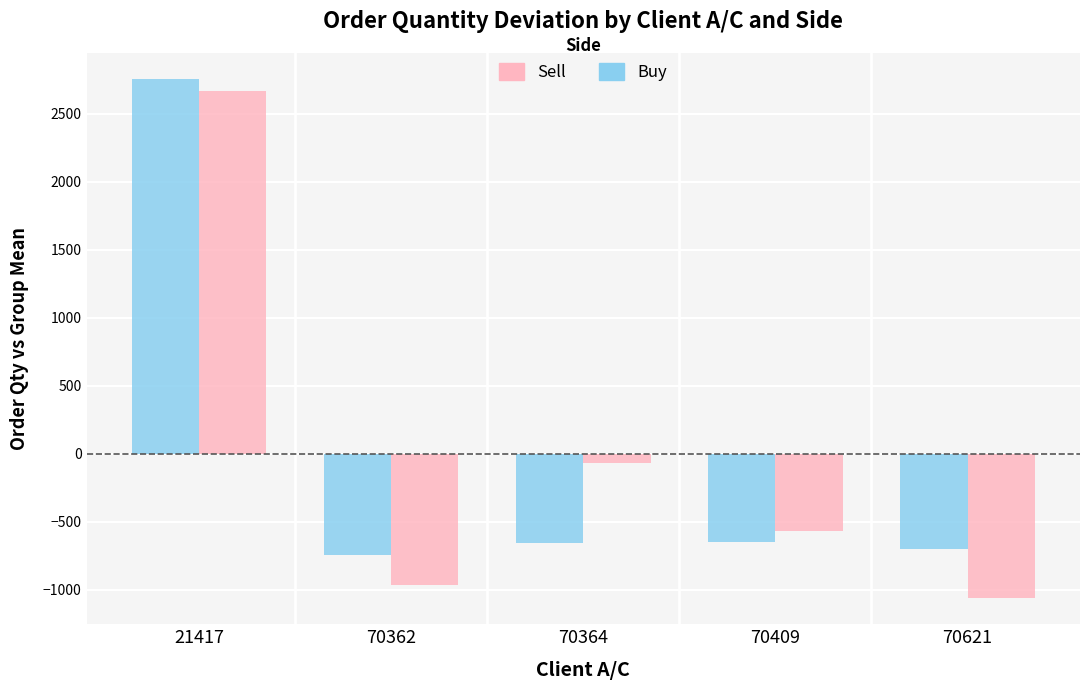

What is the lowest value of the Sell series?

-1064.0